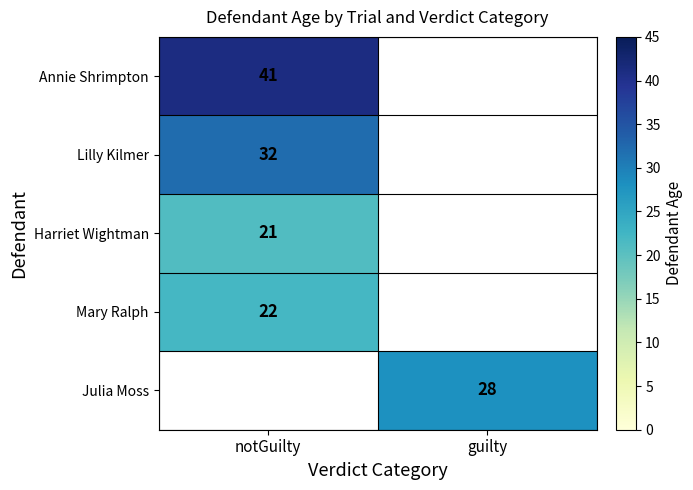

Which has a higher value, guilty or notGuilty?

notGuilty